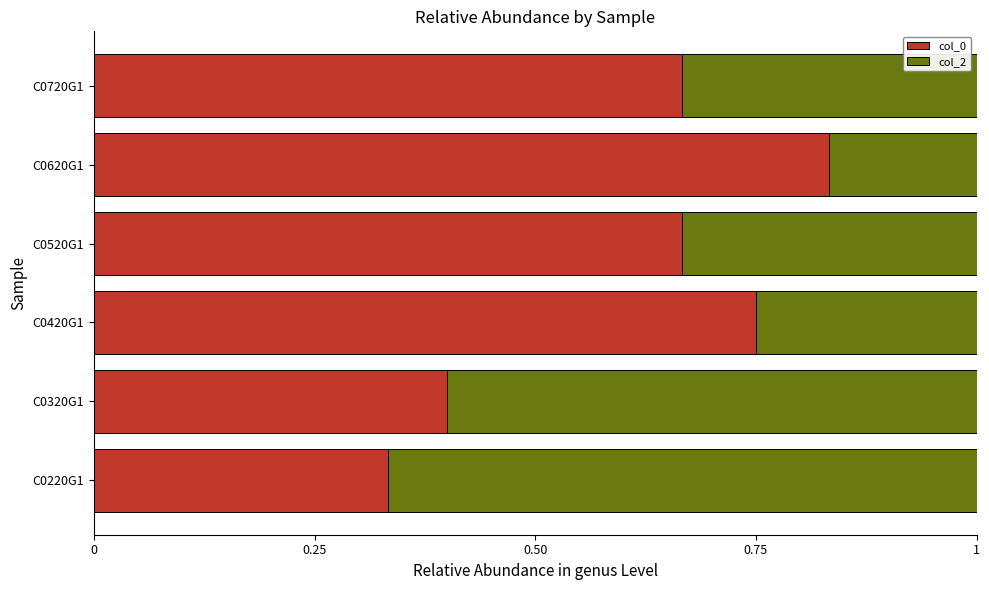

At which label does col_0 reach its peak?

C0620G1